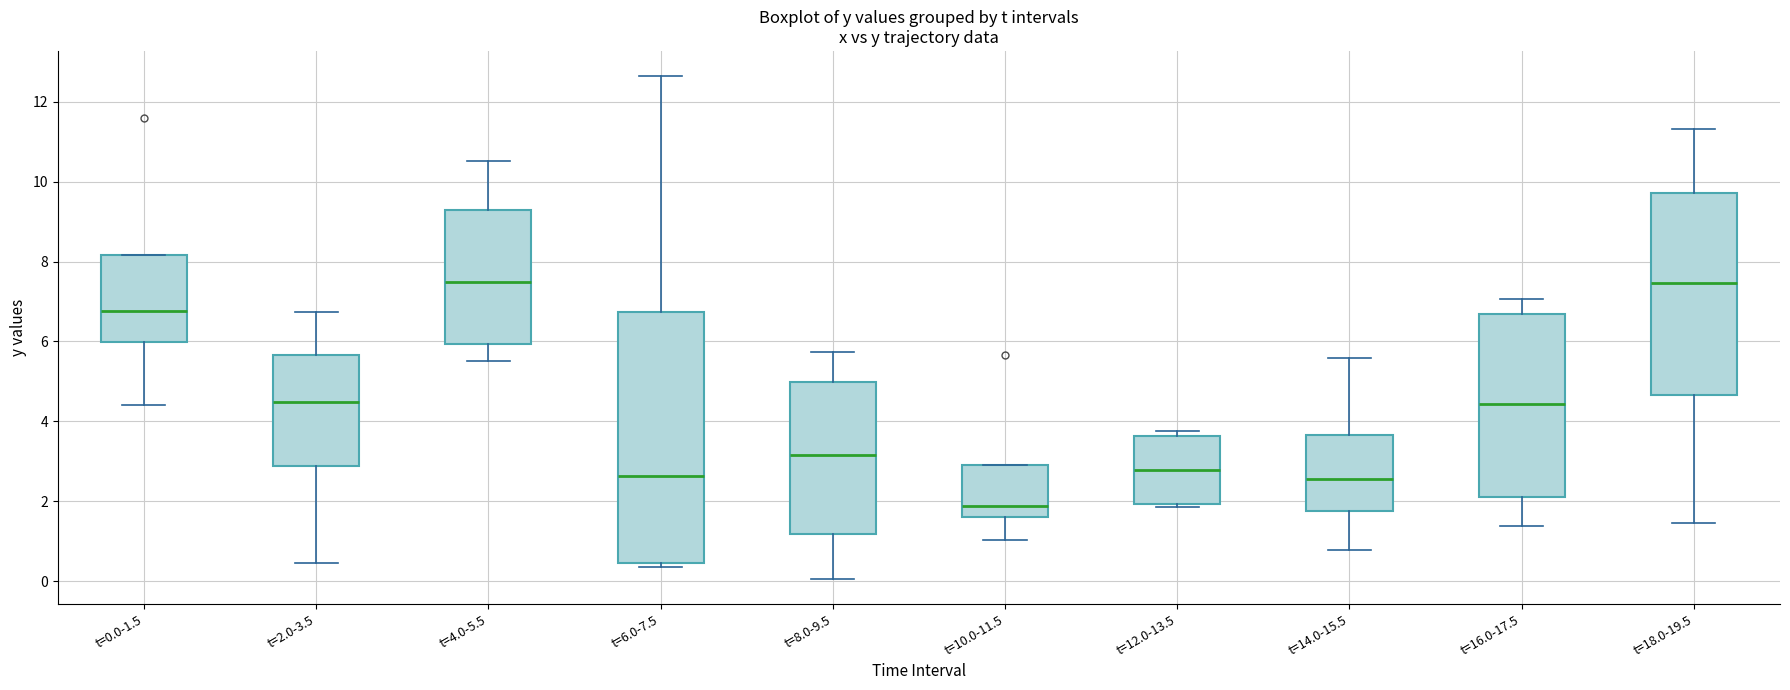

Comparing the boxes themselves (not the whiskers), which one is the tallest?

t=6.0-7.5